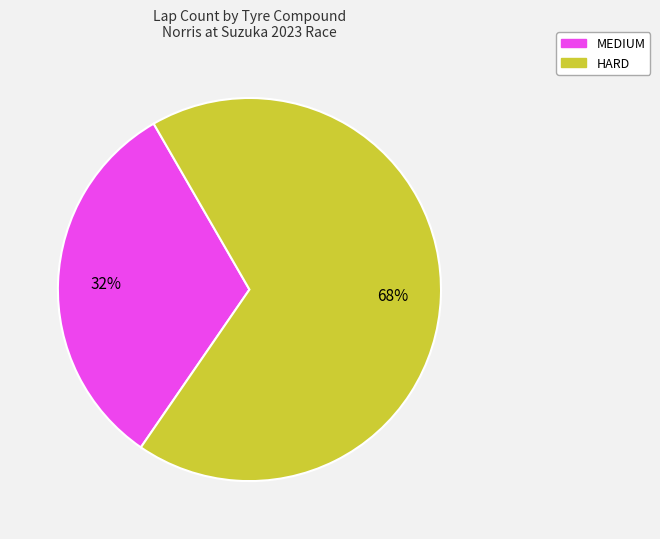

Is it true that MEDIUM is 42% of the pie?

False